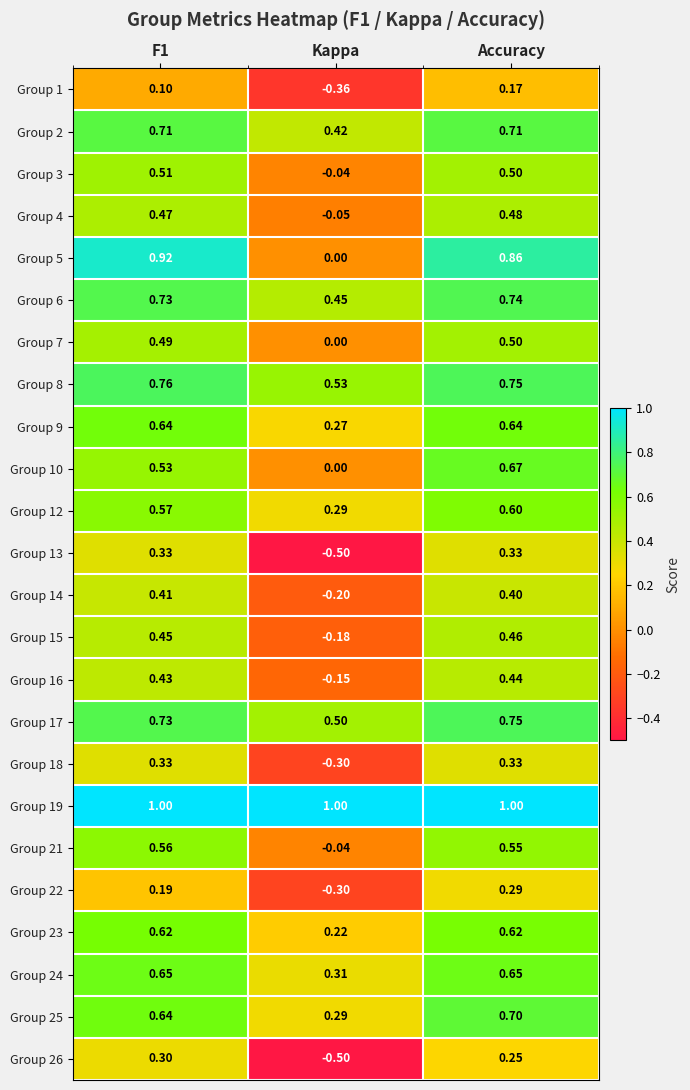

Which category has the lowest value in the Group 23 series?

Kappa